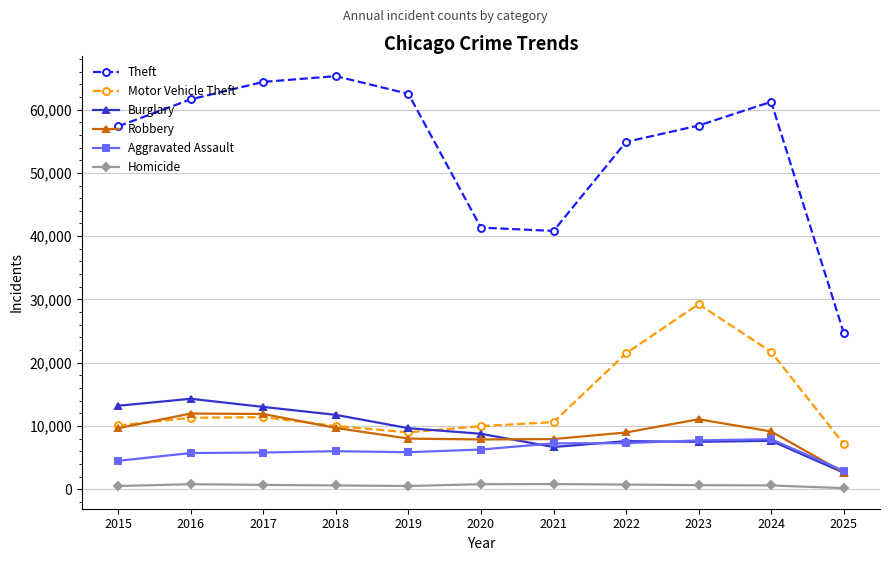

What is the difference between the second highest and second lowest values in the Motor Vehicle Theft series?

12720